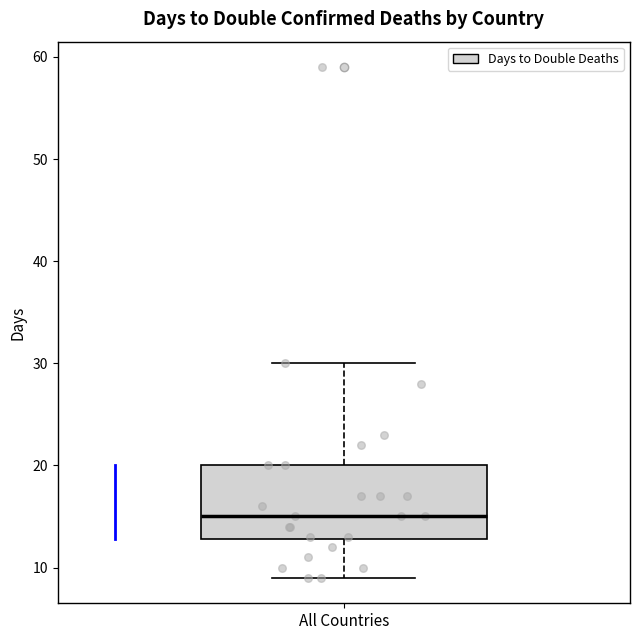

Where does the upper whisker of the box for All Countries end on the y-axis? The values are not printed on the chart, so give them approximately, as read against the axis.

30